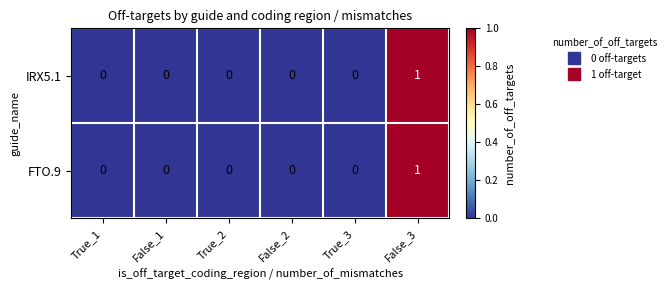

Count the IRX5.1 values in the range 0 to 1.

6